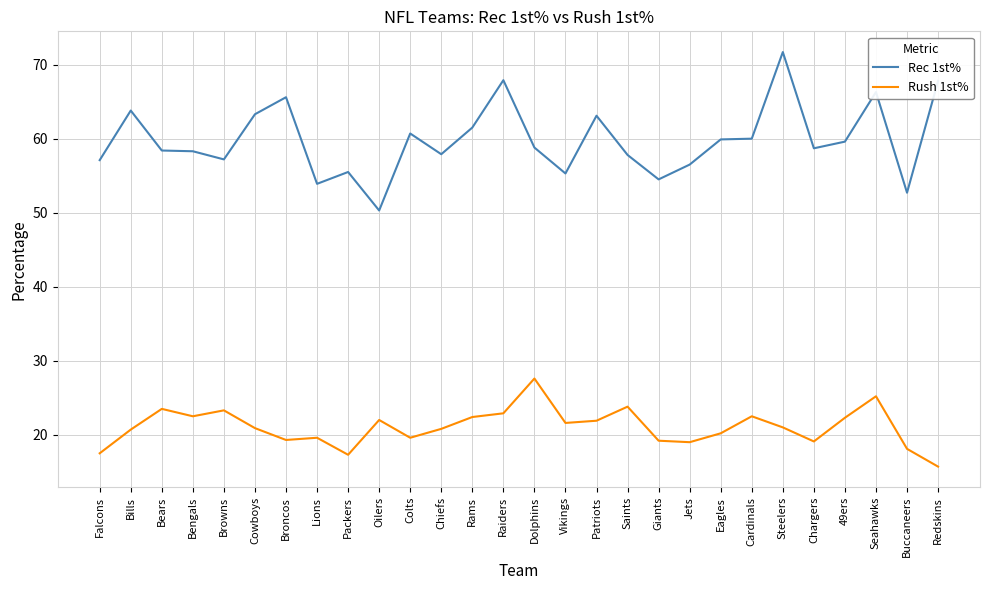

Is it true that Rec 1st% equals 40.5 at Bears?

False